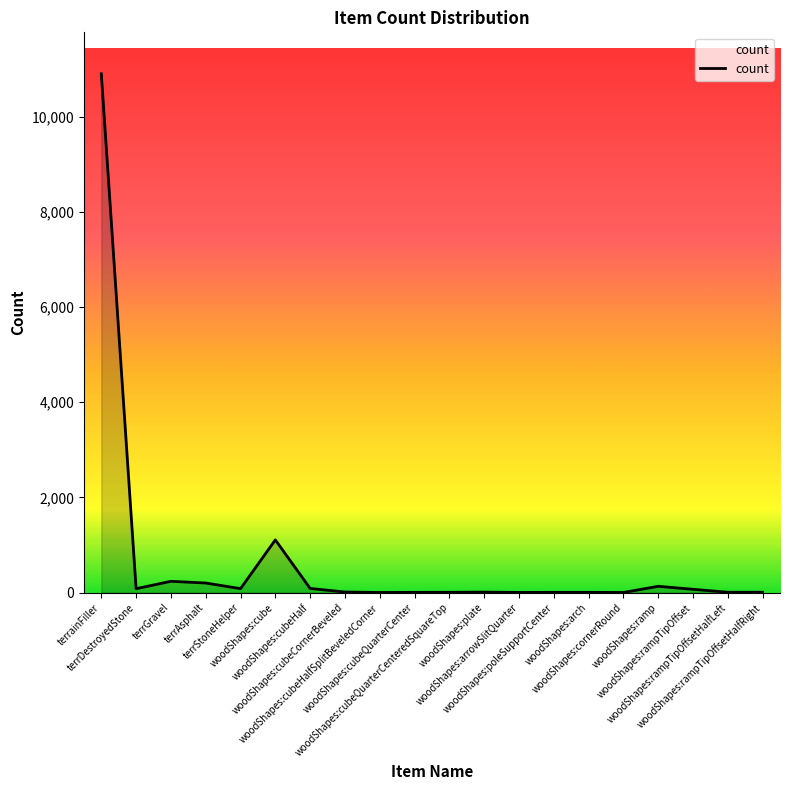

How many lines are shown in the chart?

1